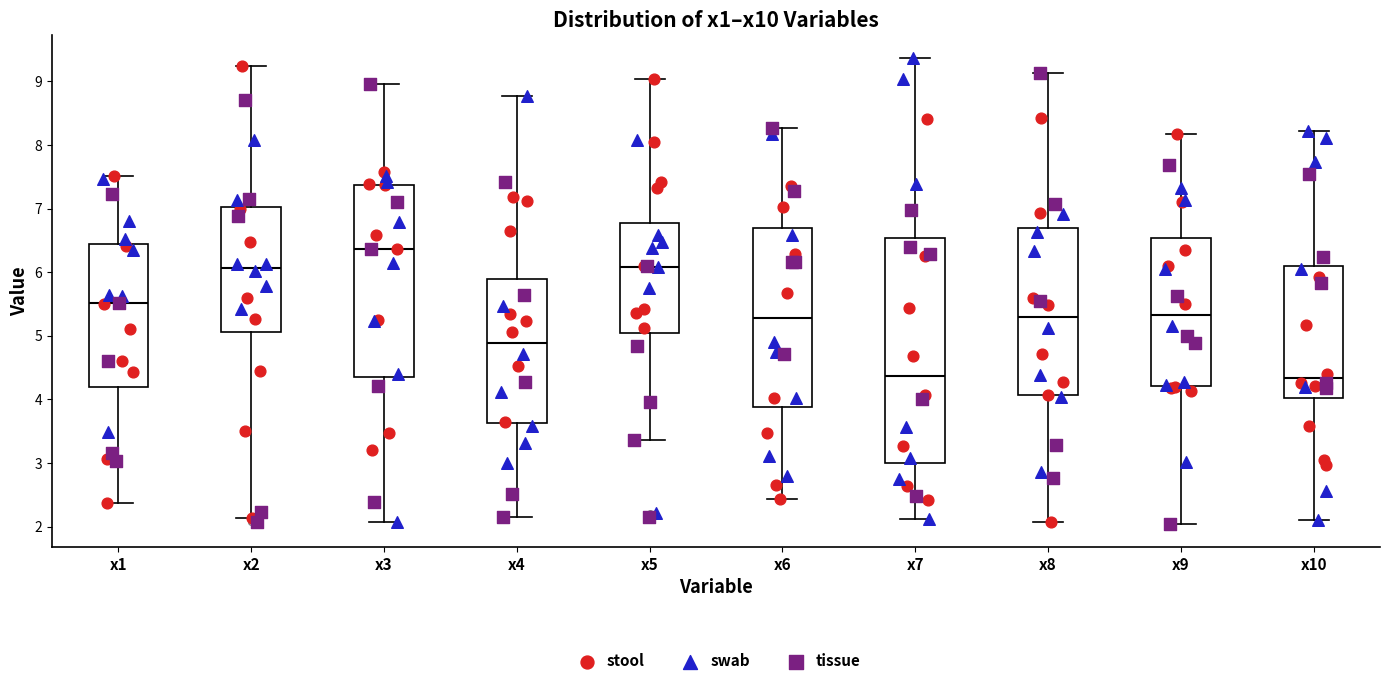

Reading left to right, transcribe this box plot: for each box, give where its median line is, the range the box spans, and where its two whiskers end, as read against the y-axis. The values are not printed on the chart, so give them approximately, as read against the axis.

x1: median 5.5, box 4.2 to 6.4, whiskers 2.4 to 7.5
x2: median 6.1, box 5.1 to 7.0, whiskers 2.1 to 9.2
x3: median 6.4, box 4.4 to 7.4, whiskers 2.1 to 9.0
x4: median 4.9, box 3.6 to 5.9, whiskers 2.2 to 8.8
x5: median 6.1, box 5.0 to 6.8, whiskers 3.4 to 9.0
x6: median 5.3, box 3.9 to 6.7, whiskers 2.4 to 8.3
x7: median 4.4, box 3.0 to 6.5, whiskers 2.1 to 9.4
x8: median 5.3, box 4.1 to 6.7, whiskers 2.1 to 9.1
x9: median 5.3, box 4.2 to 6.5, whiskers 2.0 to 8.2
x10: median 4.3, box 4.0 to 6.1, whiskers 2.1 to 8.2